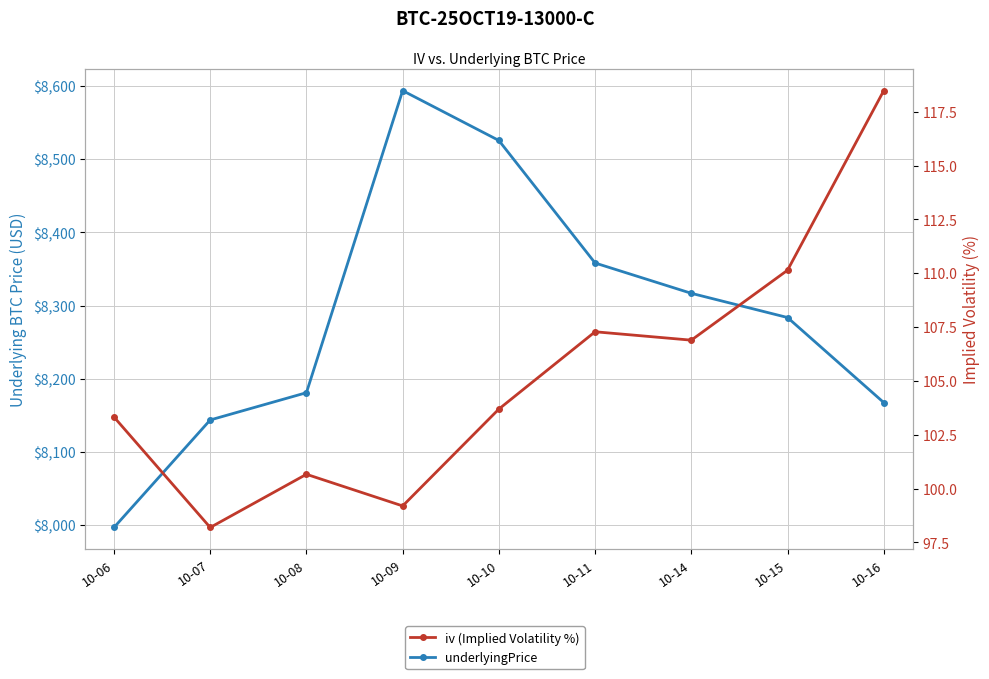

True or false: iv (Implied Volatility %) and underlyingPrice intersect in this chart.

False